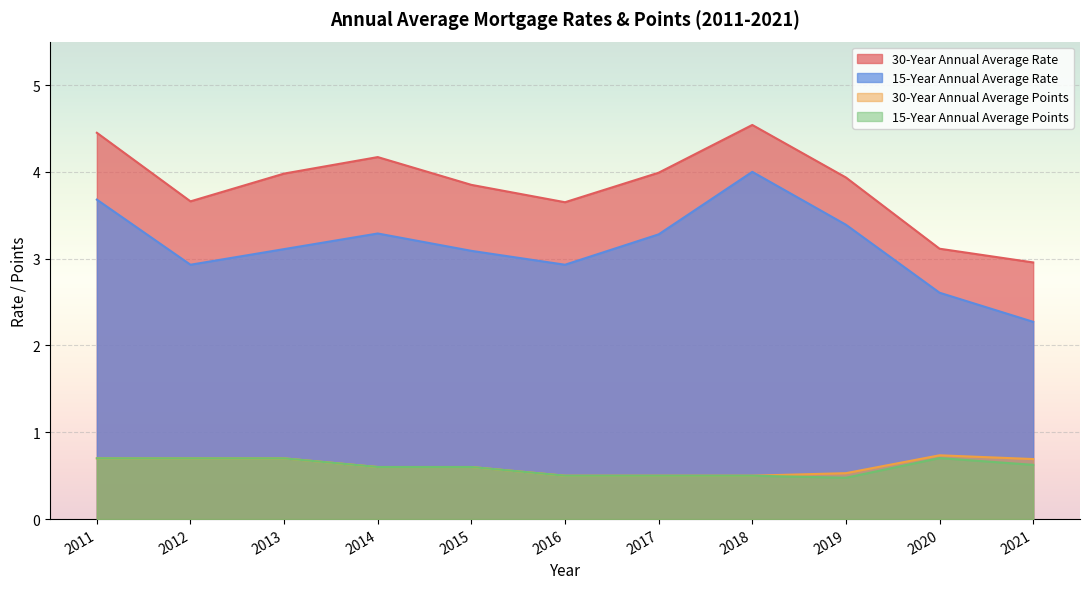

How many lines are shown in the chart?

4